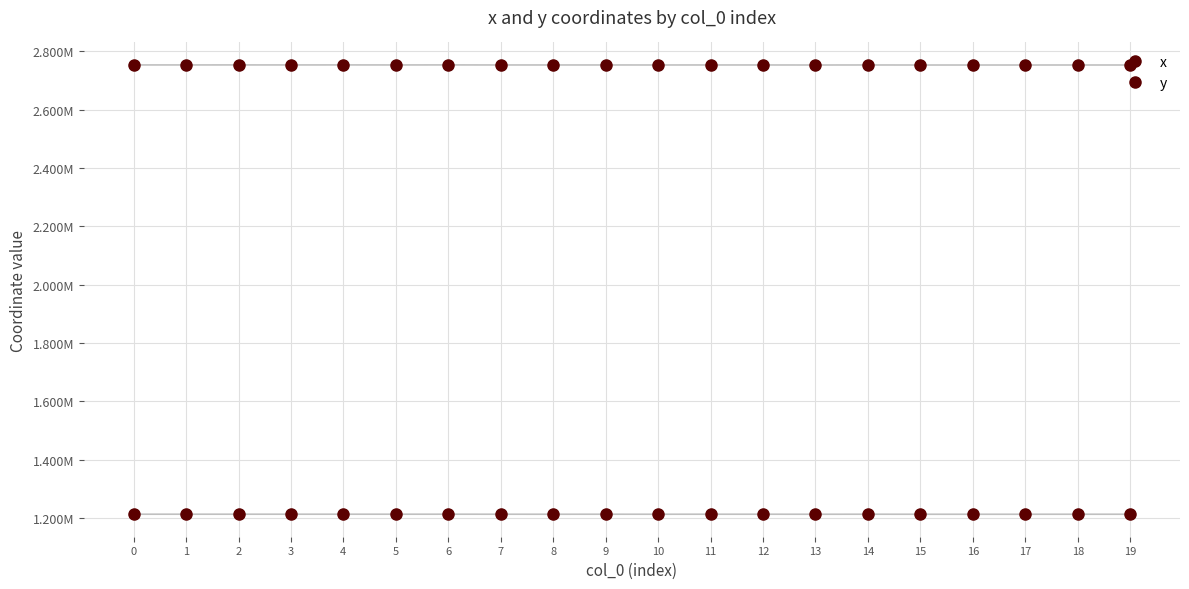

True or false: y and x cross at least once.

False